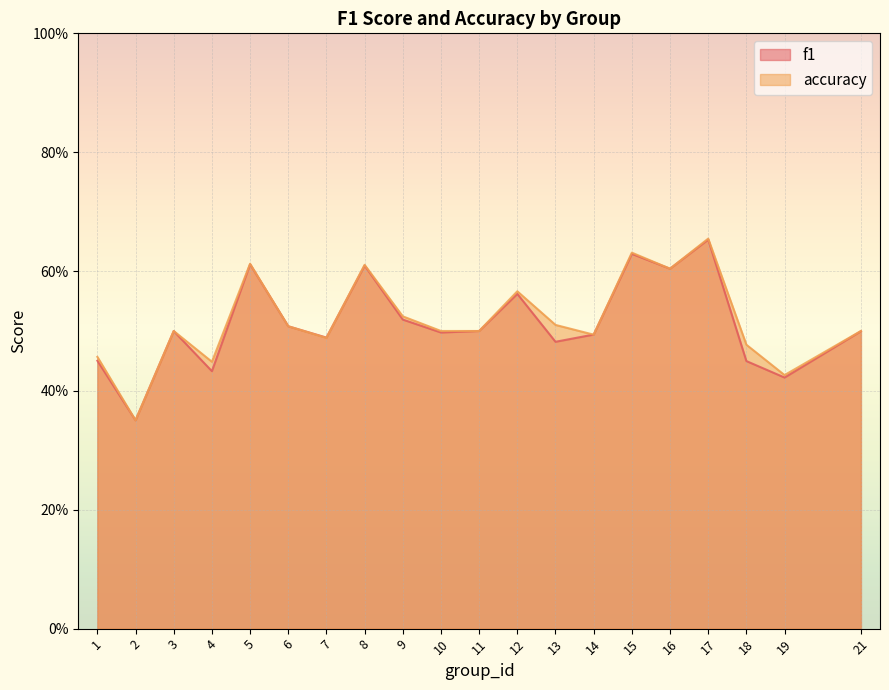

Reading right to left, list all the values displayed in this chart.

f1: 0.5	0.4	0.4	0.7	0.6	0.6	0.5	0.5	0.6	0.5	0.5	0.5	0.6	0.5	0.5	0.6	0.4	0.5	0.3	0.5
accuracy: 0.5	0.4	0.5	0.7	0.6	0.6	0.5	0.5	0.6	0.5	0.5	0.5	0.6	0.5	0.5	0.6	0.4	0.5	0.3	0.5